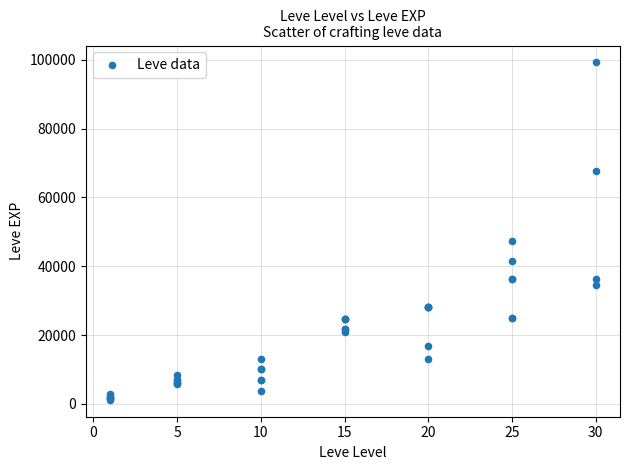

What Y value in the scatter plot is closest to 50190?

47200